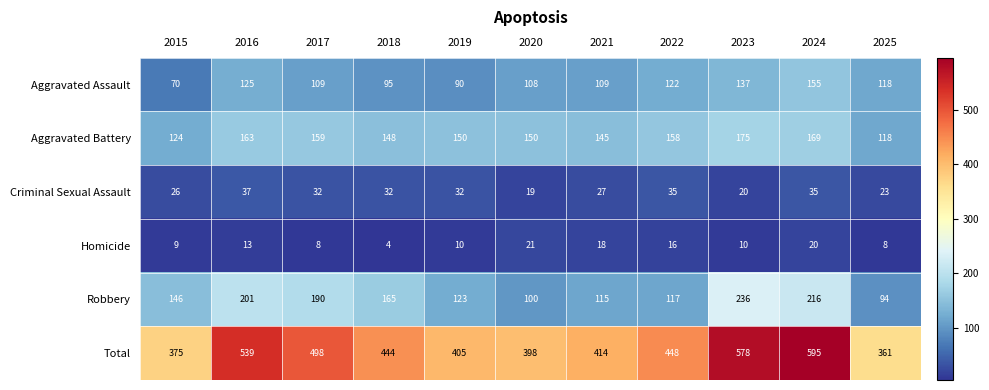

Which series changed the most between 2015 and 2016?

Total